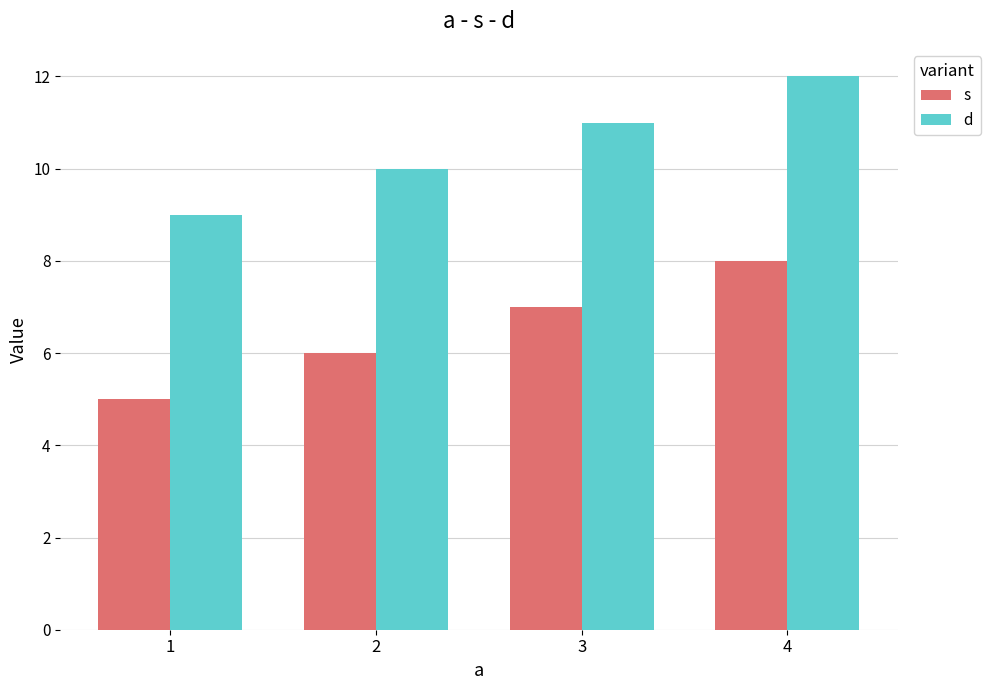

Is it true that d equals 9 at 1?

True